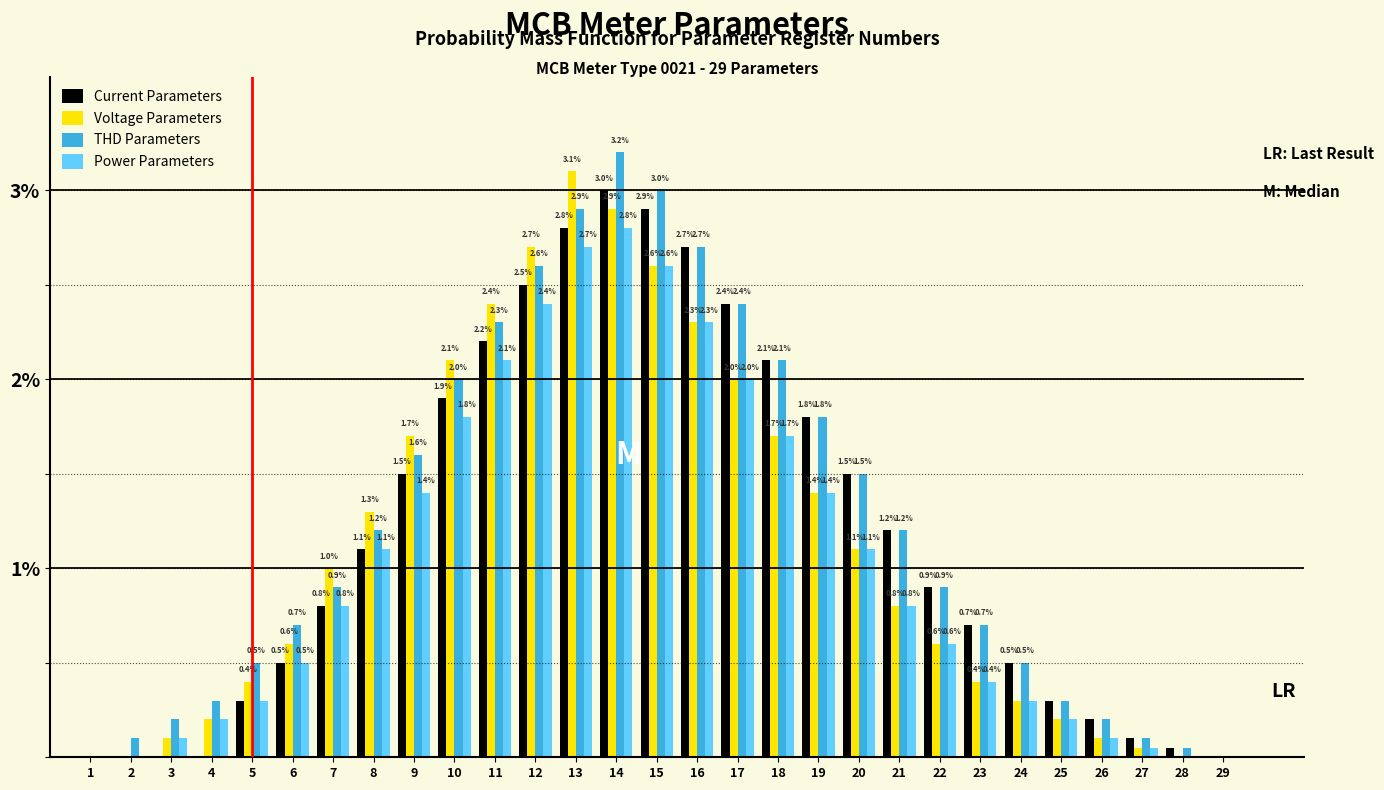

What is the sum of all Power Parameters values?

29.8